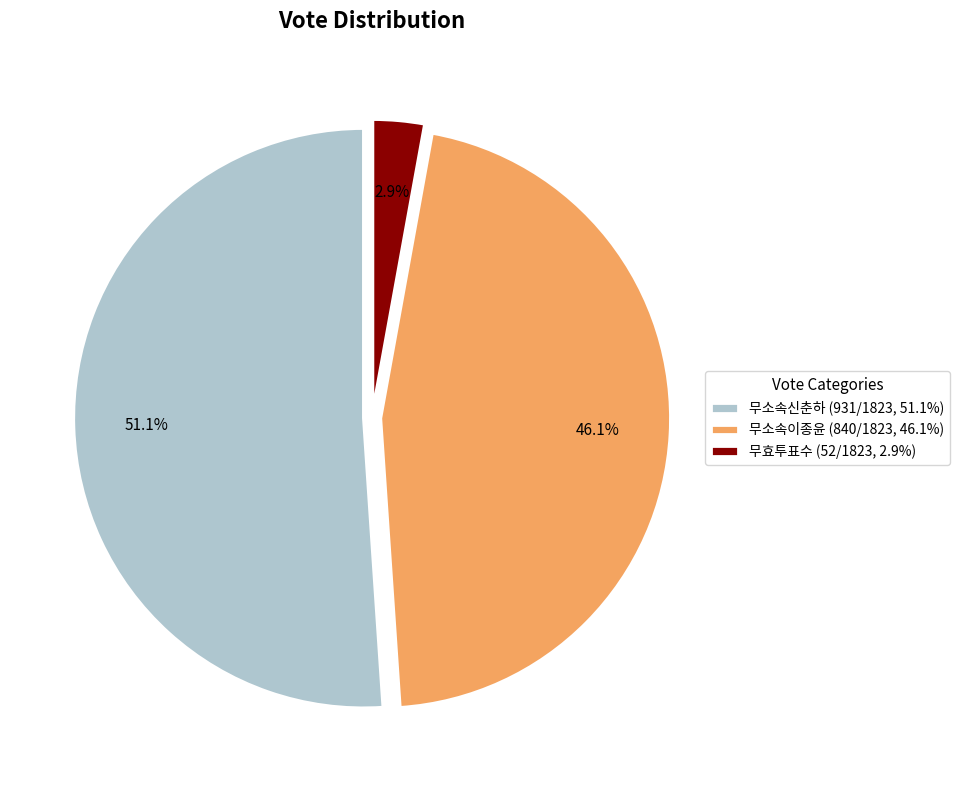

To the nearest percent, what is the combined percentage of 무효투표수 and 무소속이종윤?

49%